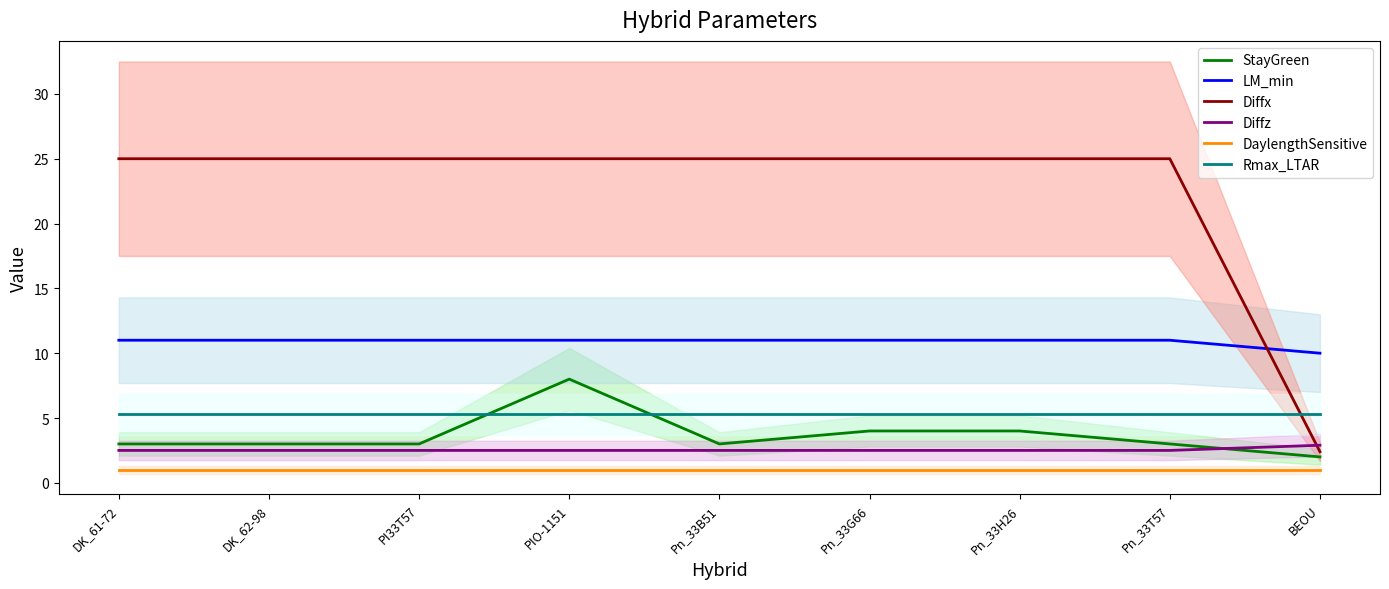

Reading right to left, extract all data points from this chart.

StayGreen: BEOU=2.0	Pn_33T57=3.0	Pn_33H26=4.0	Pn_33G66=4.0	Pn_33B51=3.0	PIO-1151=8.0	PI33T57=3.0	DK_62-98=3.0	DK_61-72=3.0
LM_min: BEOU=10.0	Pn_33T57=11.0	Pn_33H26=11.0	Pn_33G66=11.0	Pn_33B51=11.0	PIO-1151=11.0	PI33T57=11.0	DK_62-98=11.0	DK_61-72=11.0
Diffx: BEOU=2.4	Pn_33T57=25.0	Pn_33H26=25.0	Pn_33G66=25.0	Pn_33B51=25.0	PIO-1151=25.0	PI33T57=25.0	DK_62-98=25.0	DK_61-72=25.0
Diffz: BEOU=2.9	Pn_33T57=2.5	Pn_33H26=2.5	Pn_33G66=2.5	Pn_33B51=2.5	PIO-1151=2.5	PI33T57=2.5	DK_62-98=2.5	DK_61-72=2.5
DaylengthSensitive: BEOU=1.0	Pn_33T57=1.0	Pn_33H26=1.0	Pn_33G66=1.0	Pn_33B51=1.0	PIO-1151=1.0	PI33T57=1.0	DK_62-98=1.0	DK_61-72=1.0
Rmax_LTAR: BEOU=5.3	Pn_33T57=5.3	Pn_33H26=5.3	Pn_33G66=5.3	Pn_33B51=5.3	PIO-1151=5.3	PI33T57=5.3	DK_62-98=5.3	DK_61-72=5.3